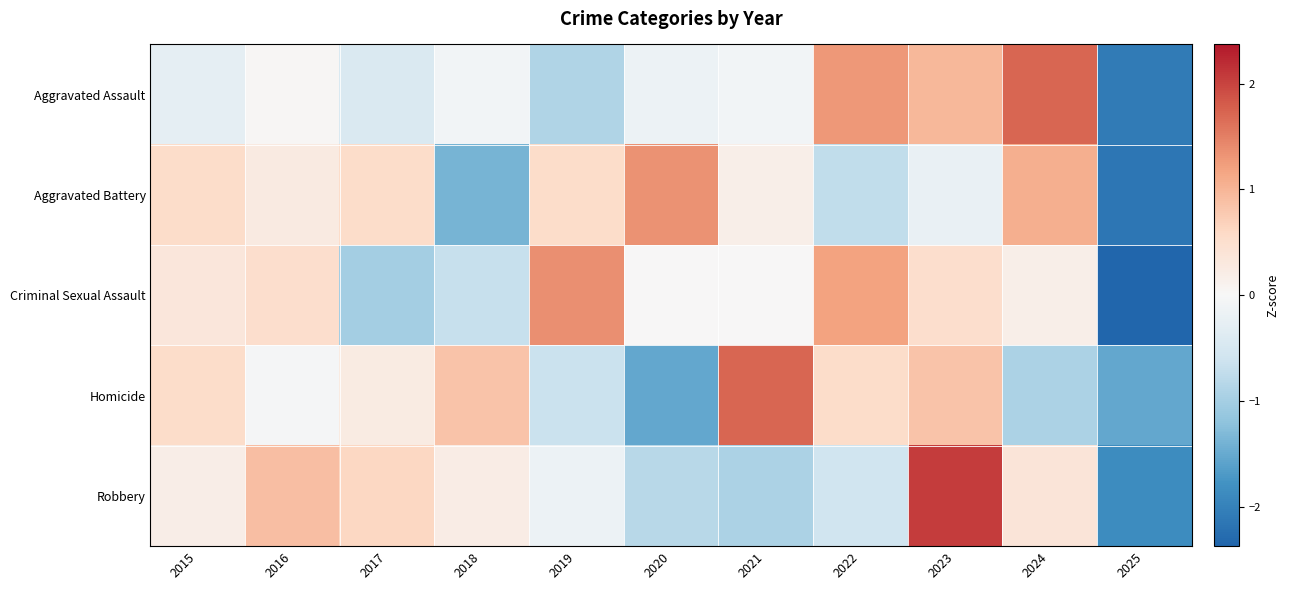

Which series has the widest spread of values?

Robbery